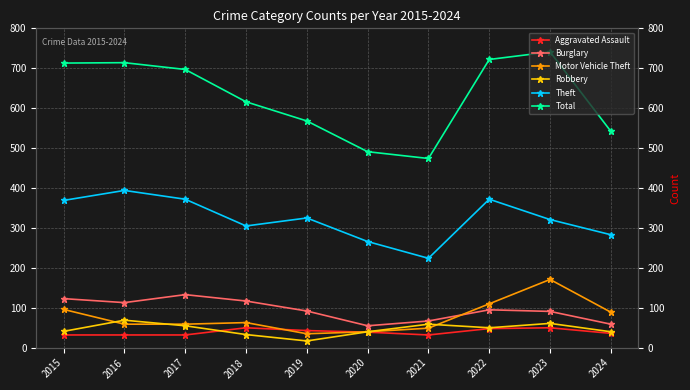

How many data points in Burglary are above 95?

4